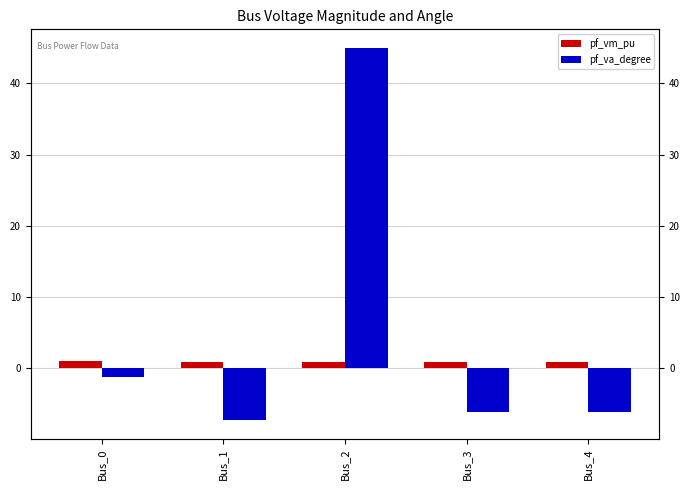

At which label does pf_va_degree first exceed -6?

Bus_0